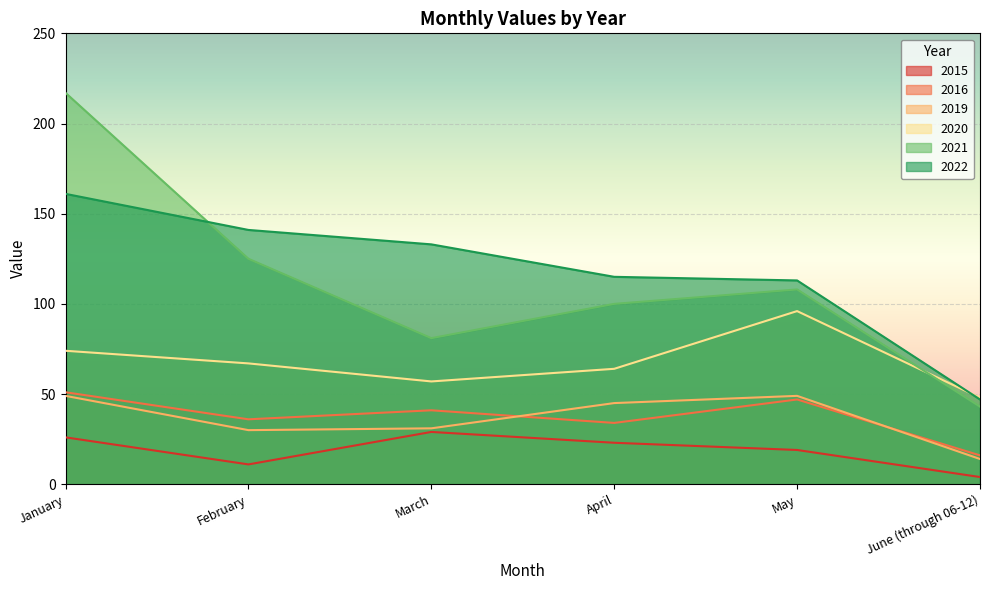

What is the maximum value for 2019?

49